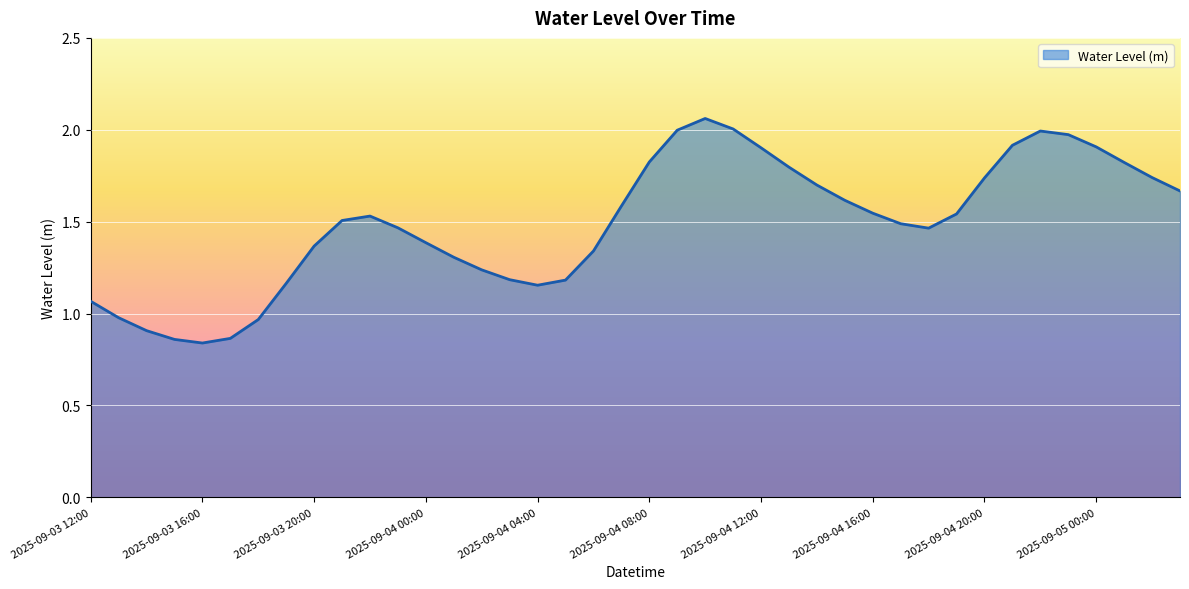

Reading right to left, list all the values displayed in this chart.

1.7	1.7	1.8	1.9	2.0	2.0	1.9	1.7	1.5	1.5	1.5	1.5	1.6	1.7	1.8	1.9	2.0	2.1	2.0	1.8	1.6	1.3	1.2	1.2	1.2	1.2	1.3	1.4	1.5	1.5	1.5	1.4	1.2	1.0	0.9	0.8	0.9	0.9	1.0	1.1